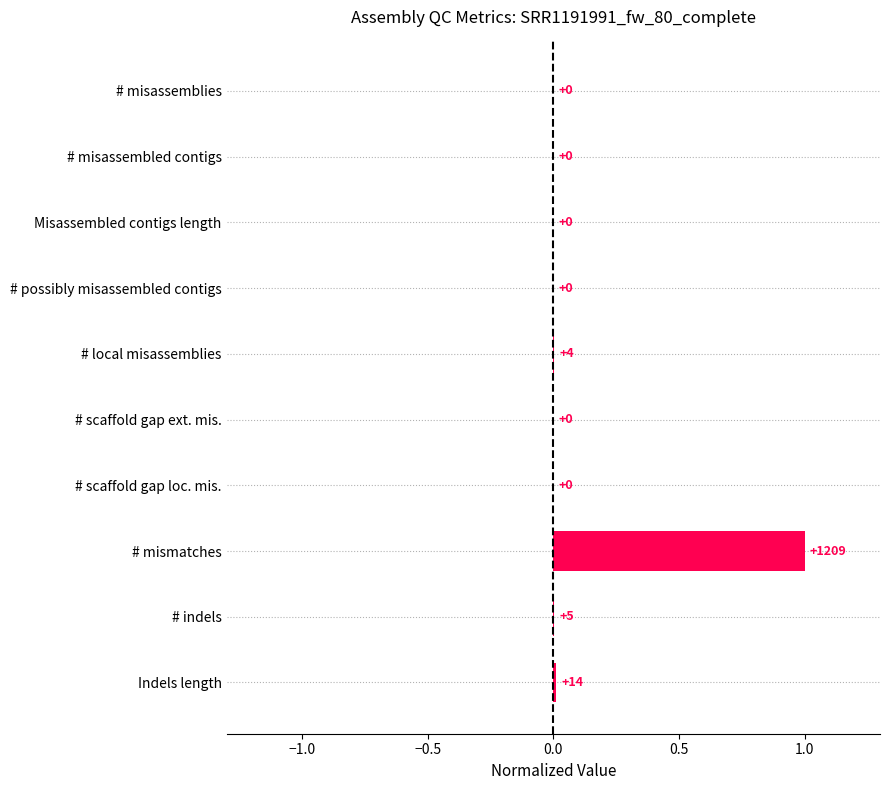

Count the number of data series in this chart.

1